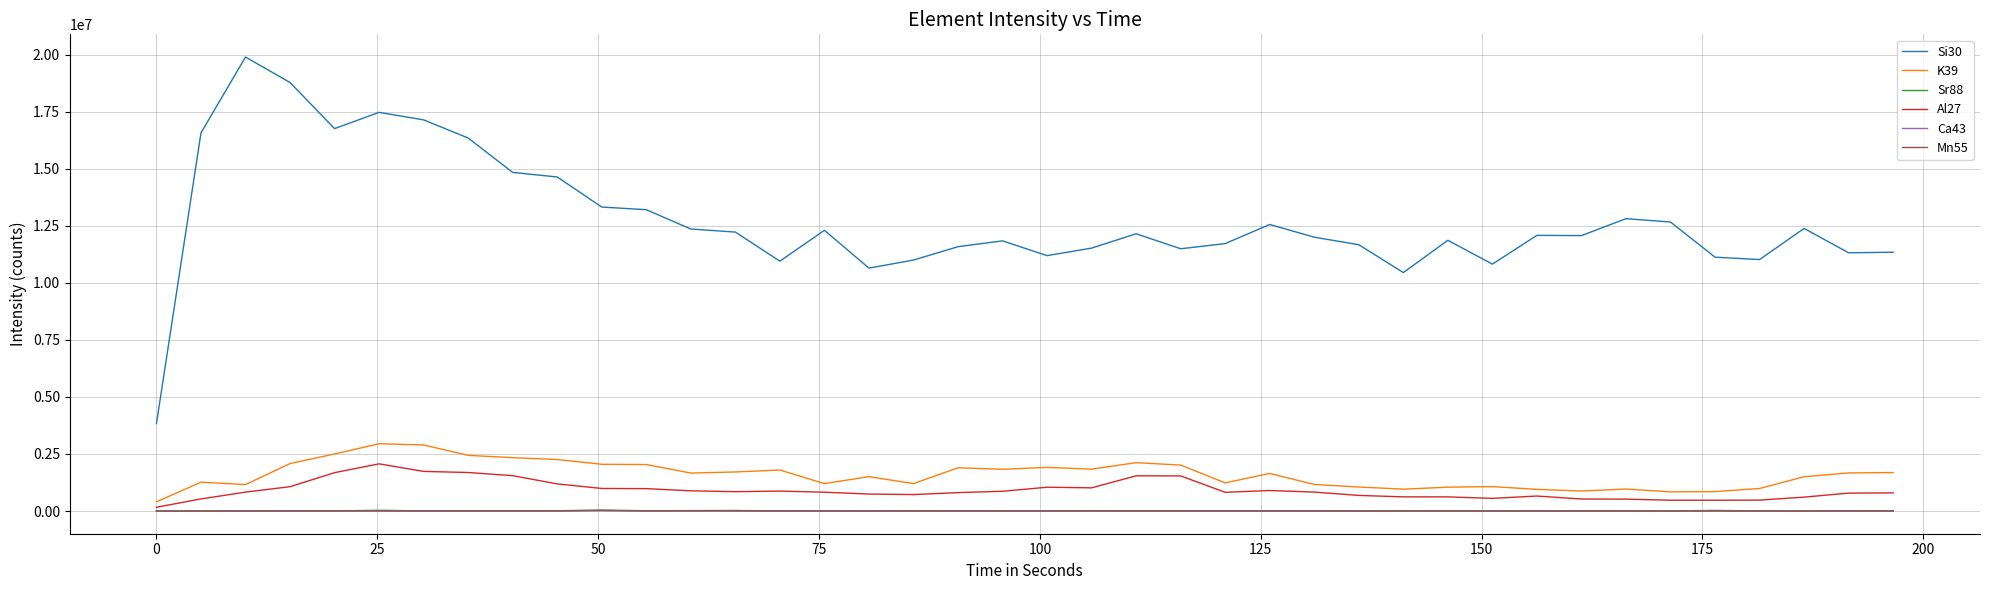

What is the difference between the second highest and minimum values in the Al27 series?

1572324.5